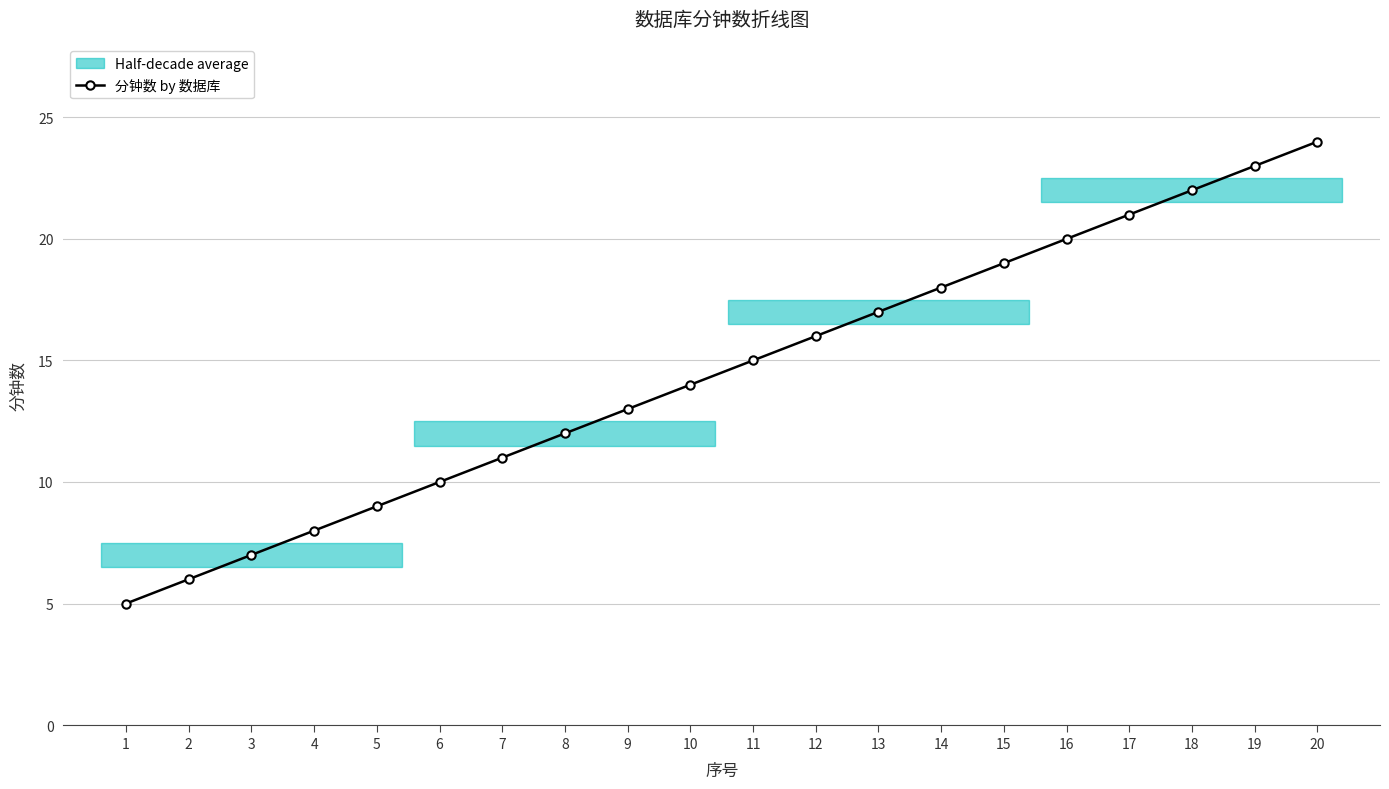

What is the change in value from 3 to 9?

+6